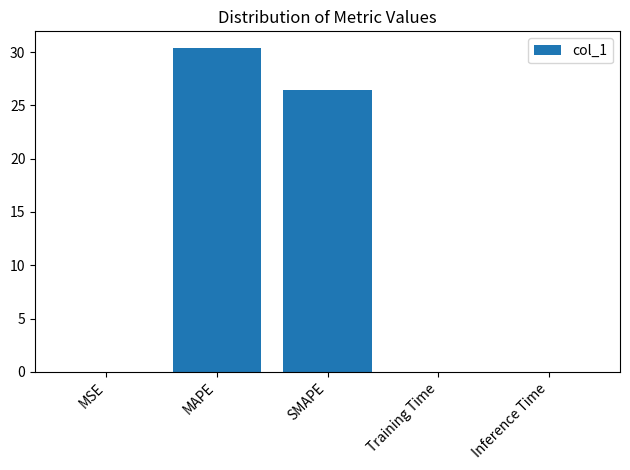

True or false: the data shows 36.9 at SMAPE.

False